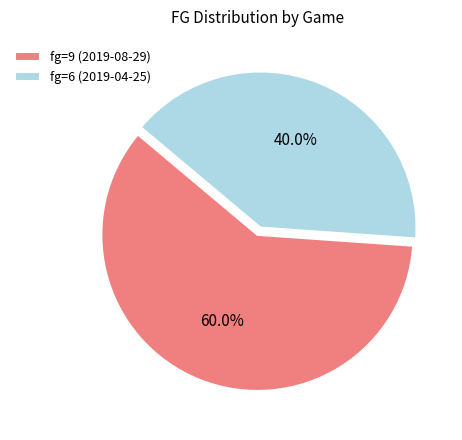

Approximately how many times larger is the value at fg=6 (2019-04-25) compared to fg=9 (2019-08-29)?

0.7